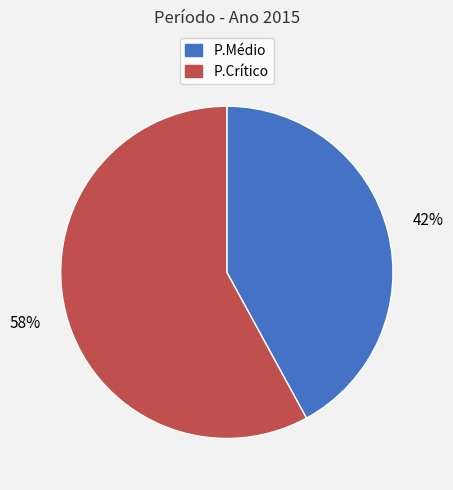

Which has a higher value, P.Crítico or P.Médio?

P.Crítico